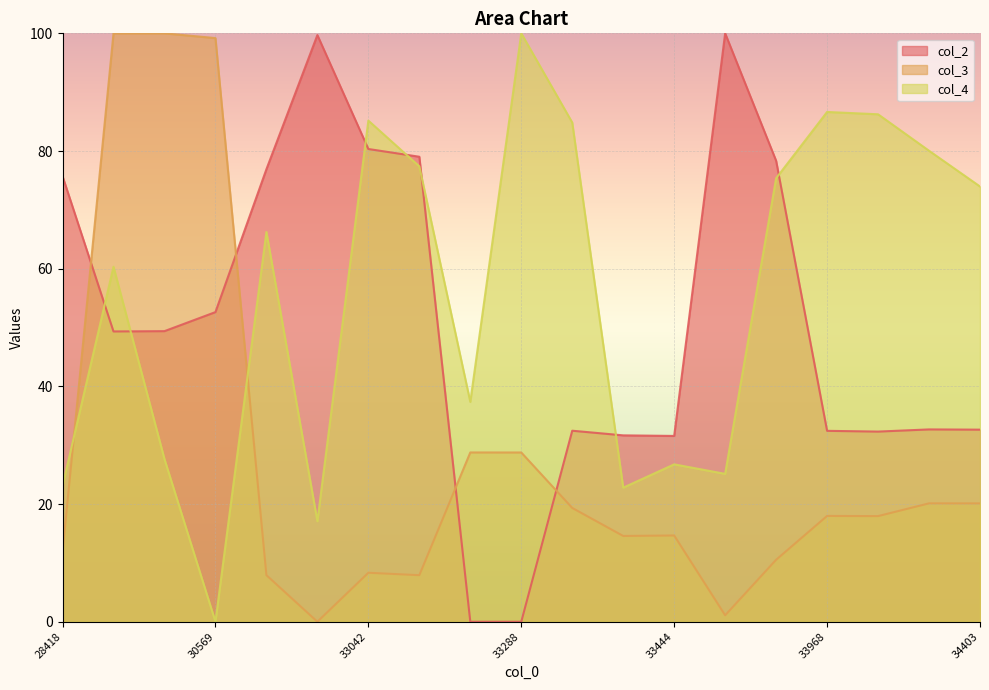

How many positive values does the col_4 series have?

18